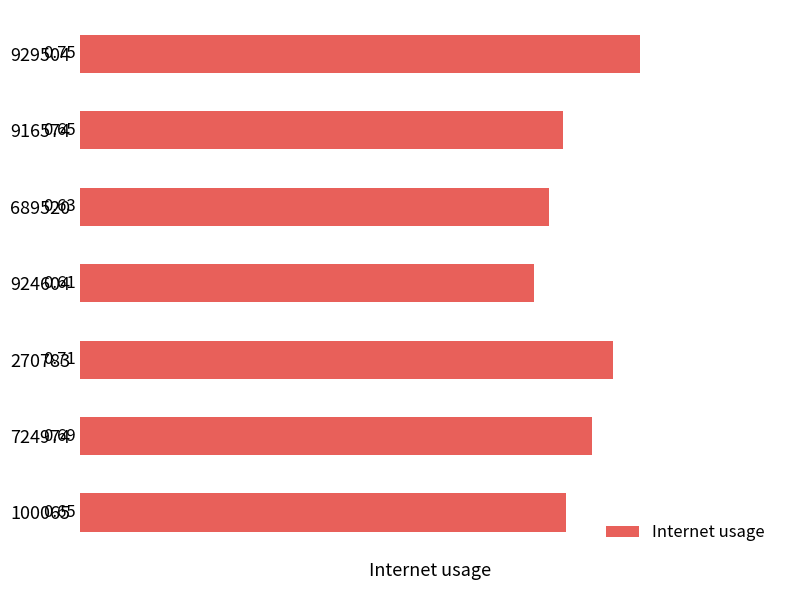

What is the sum of the values at 916574 and 689520?

1.3